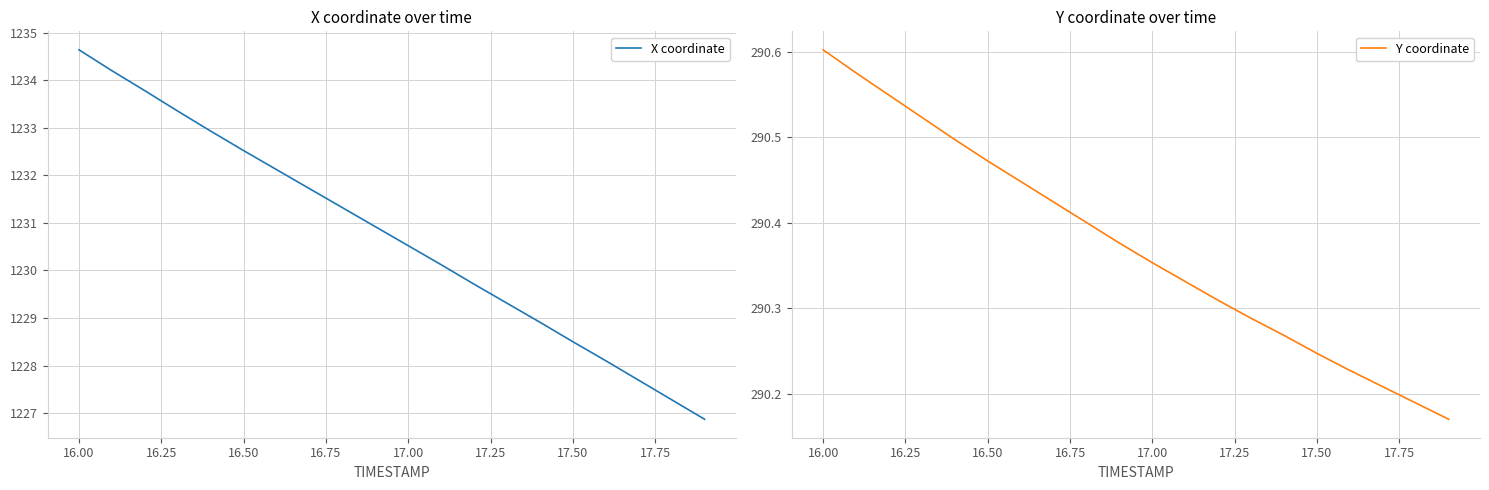

What is the maximum value shown in the chart?

1234.6